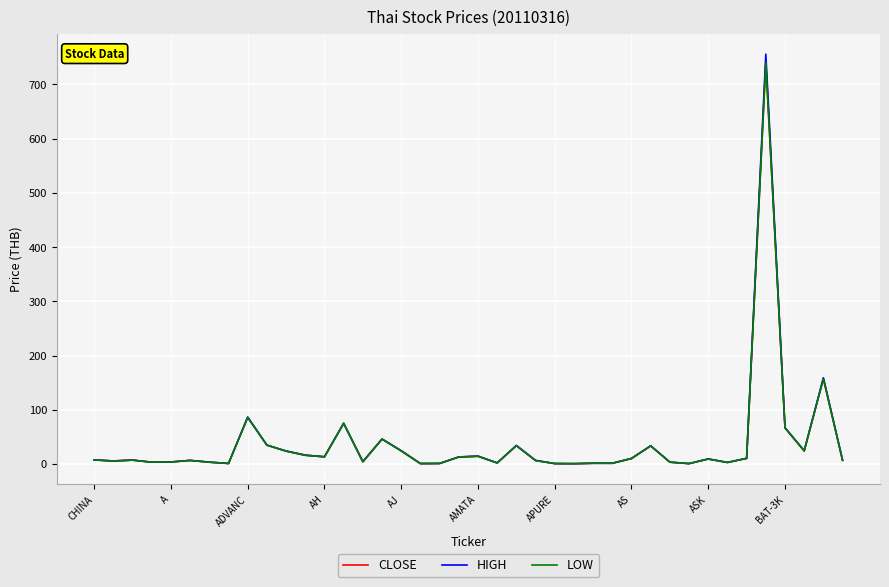

Rank the series by their average value, from lowest to highest.

LOW, CLOSE, HIGH